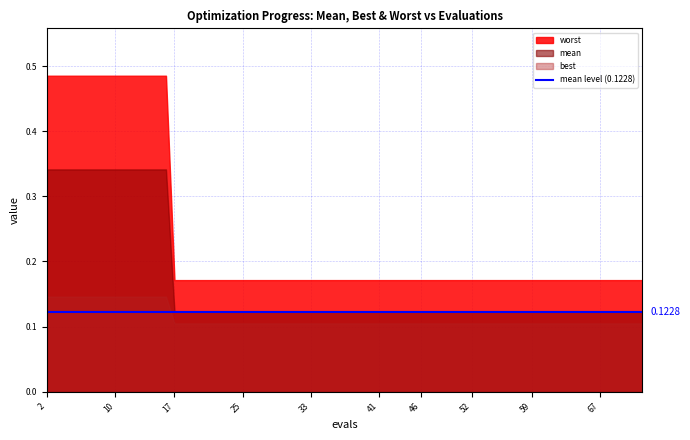

At which label is best closest to 0?

17